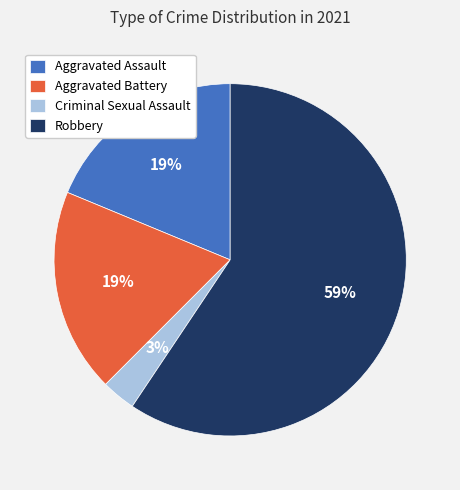

How many slices are in this pie chart?

4